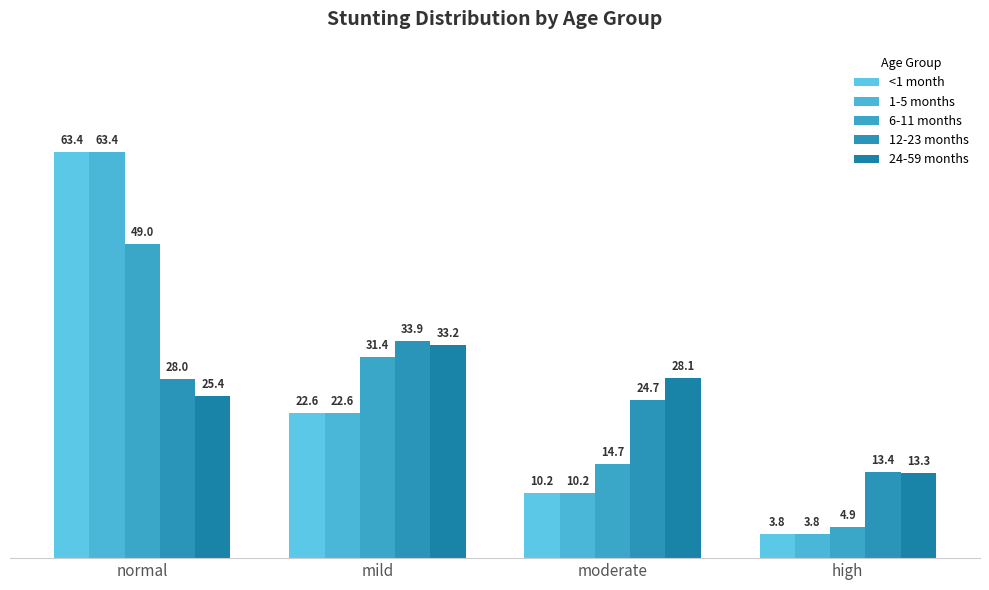

Which category has the highest value across all series?

normal